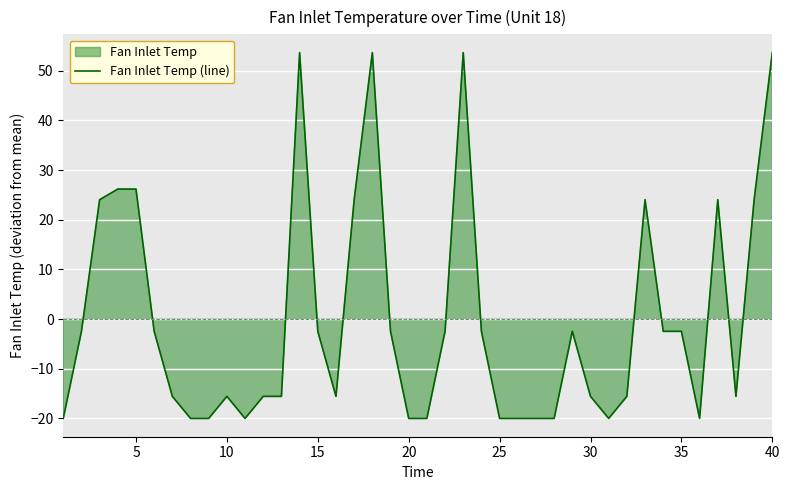

The value at 37 is -24.0. True or false?

False